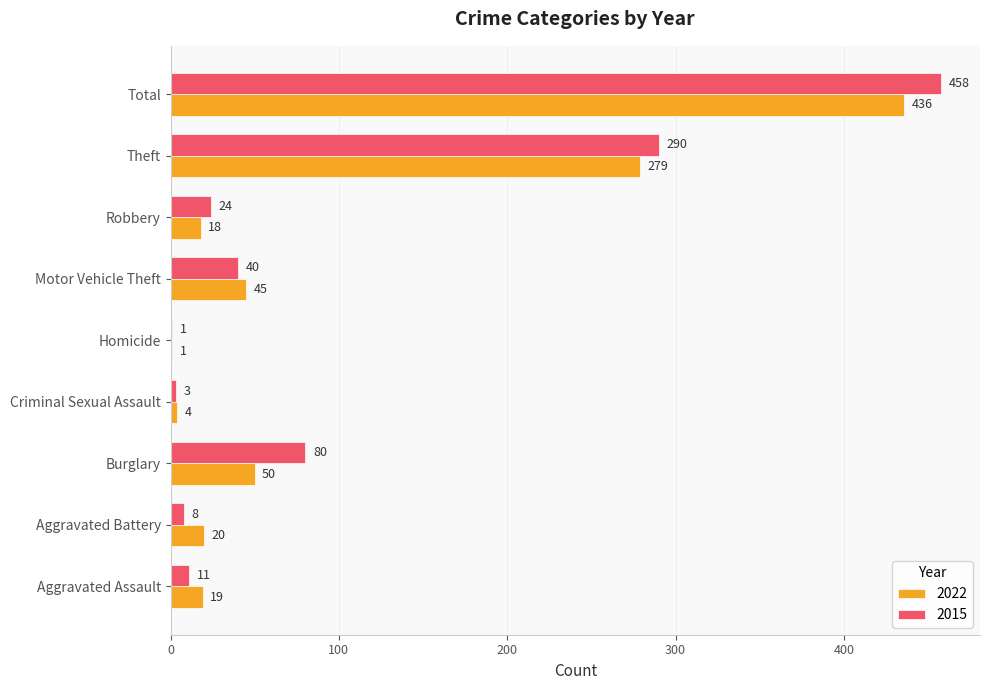

True or false: 2022 has a value of 19 at Aggravated Assault.

True